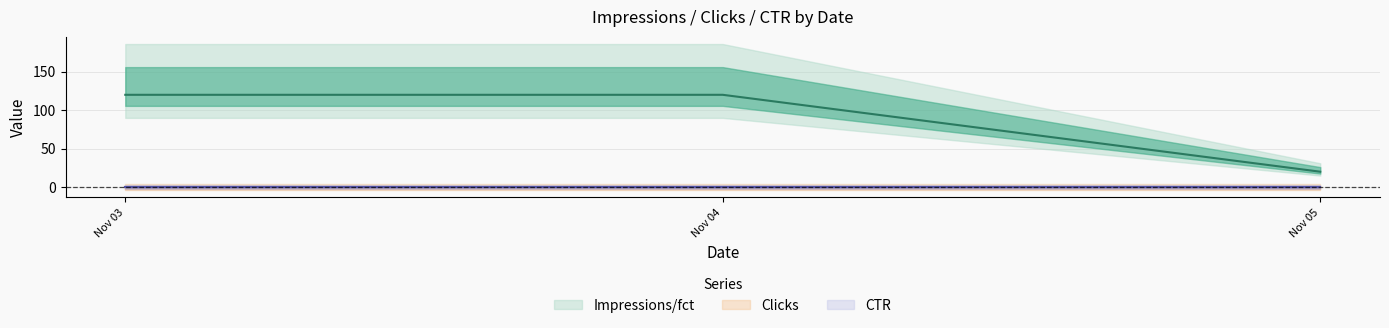

What are all the series names shown in the legend?

Impressions/fct, Clicks, CTR